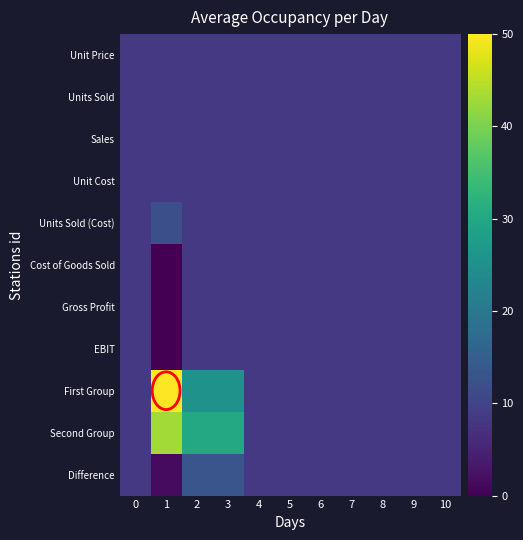

Reading left to right, list all the values displayed in this chart.

Unit Price: 0=8.3	1=8.3	2=8.3	3=8.3	4=8.3	5=8.3	6=8.3	7=8.3	8=8.3	9=8.3	10=8.3
Units Sold: 0=8.3	1=8.3	2=8.3	3=8.3	4=8.3	5=8.3	6=8.3	7=8.3	8=8.3	9=8.3	10=8.3
Sales: 0=8.3	1=8.3	2=8.3	3=8.3	4=8.3	5=8.3	6=8.3	7=8.3	8=8.3	9=8.3	10=8.3
Unit Cost: 0=8.3	1=8.3	2=8.3	3=8.3	4=8.3	5=8.3	6=8.3	7=8.3	8=8.3	9=8.3	10=8.3
Units Sold (Cost): 0=8.3	1=12.3	2=8.3	3=8.3	4=8.3	5=8.3	6=8.3	7=8.3	8=8.3	9=8.3	10=8.3
Cost of Goods Sold: 0=8.3	1=0.0	2=8.3	3=8.3	4=8.3	5=8.3	6=8.3	7=8.3	8=8.3	9=8.3	10=8.3
Gross Profit: 0=8.3	1=0.0	2=8.3	3=8.3	4=8.3	5=8.3	6=8.3	7=8.3	8=8.3	9=8.3	10=8.3
EBIT: 0=8.3	1=0.0	2=8.3	3=8.3	4=8.3	5=8.3	6=8.3	7=8.3	8=8.3	9=8.3	10=8.3
First Group: 0=8.3	1=50.0	2=25.4	3=25.4	4=8.3	5=8.3	6=8.3	7=8.3	8=8.3	9=8.3	10=8.3
Second Group: 0=8.3	1=43.1	2=30.2	3=30.2	4=8.3	5=8.3	6=8.3	7=8.3	8=8.3	9=8.3	10=8.3
Difference: 0=8.3	1=1.5	2=13.1	3=13.1	4=8.3	5=8.3	6=8.3	7=8.3	8=8.3	9=8.3	10=8.3